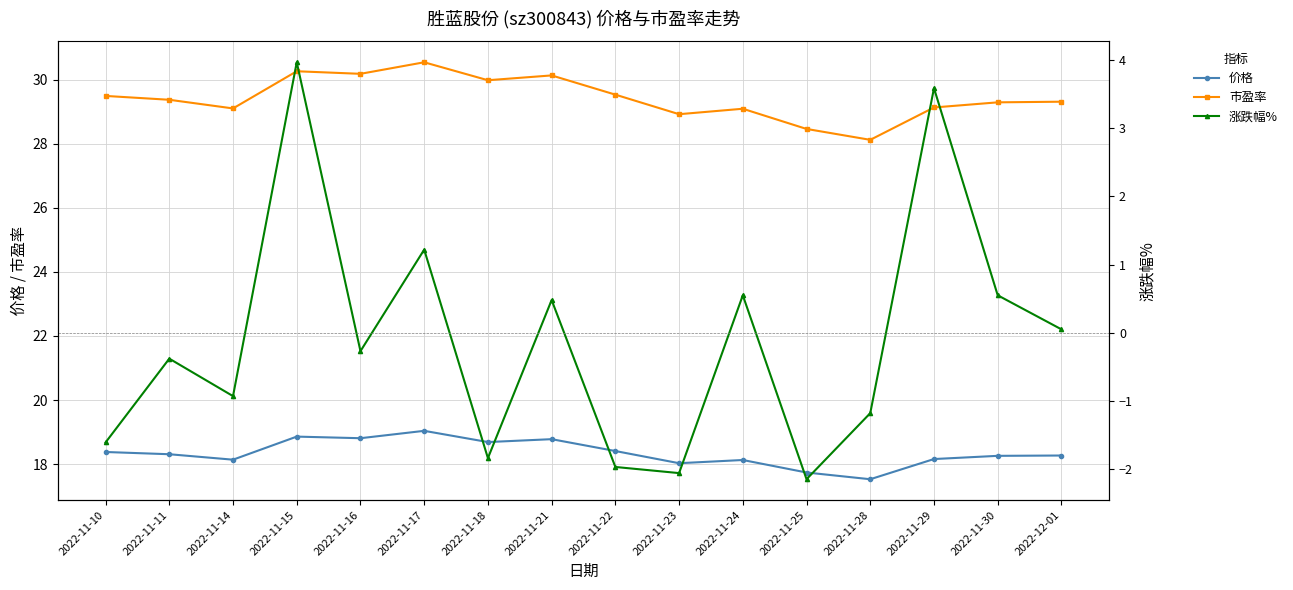

Where is the first local maximum for 市盈率?

2022-11-15